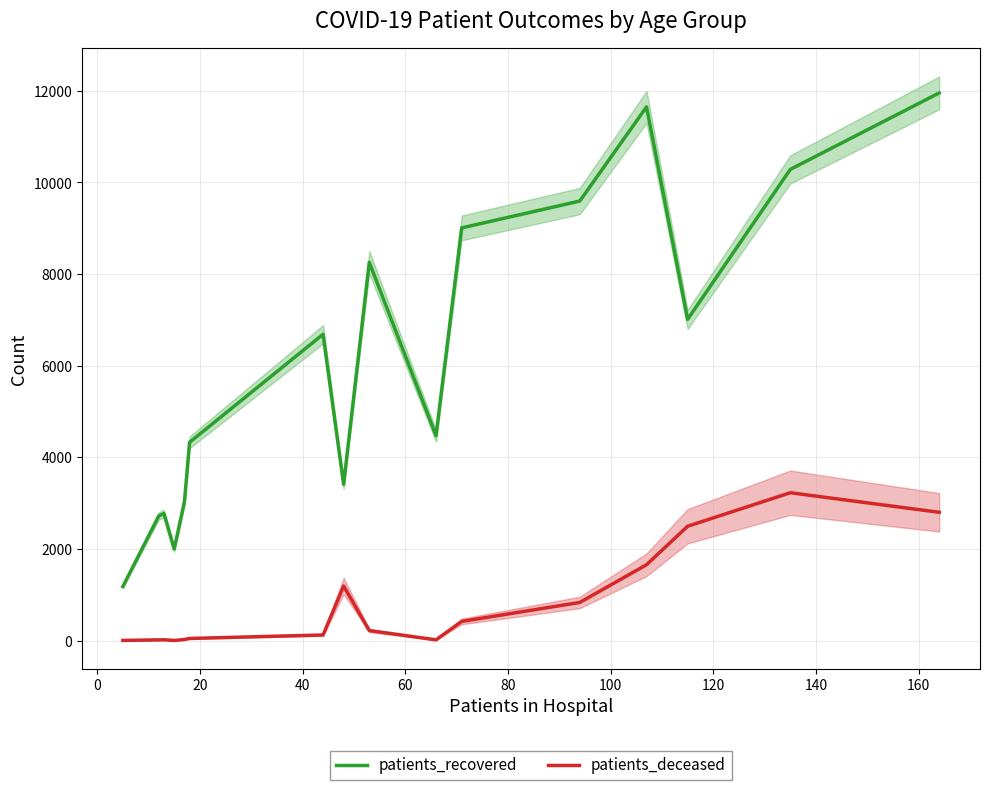

What is the minimum value for patients_recovered?

1180